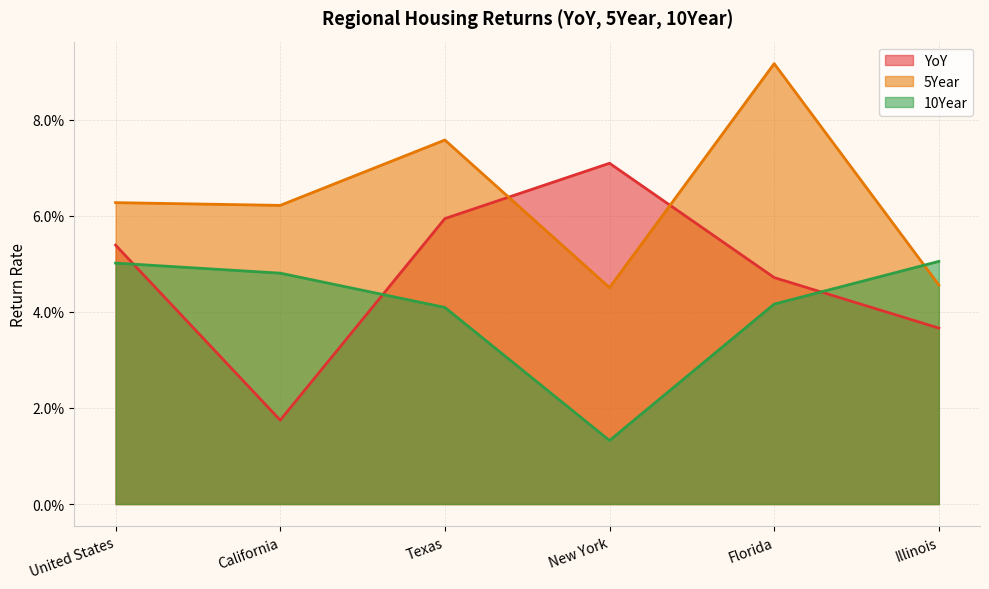

Rank the series by their maximum value, from highest to lowest.

5Year, YoY, 10Year